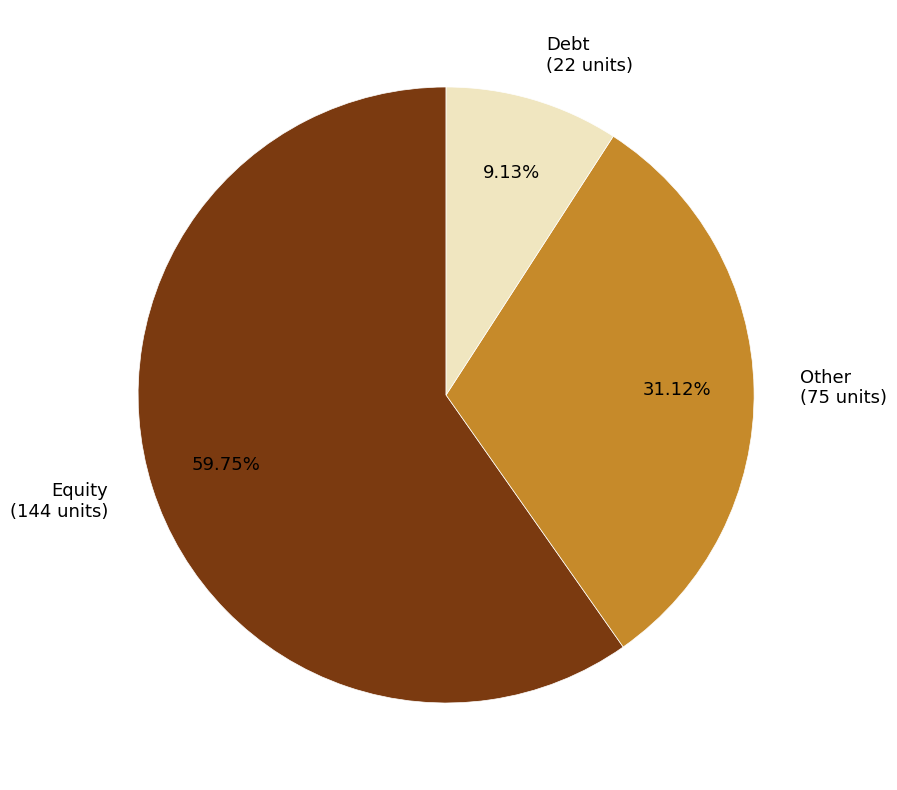

To the nearest percent, what is the difference between the largest and smallest slice percentages?

51%